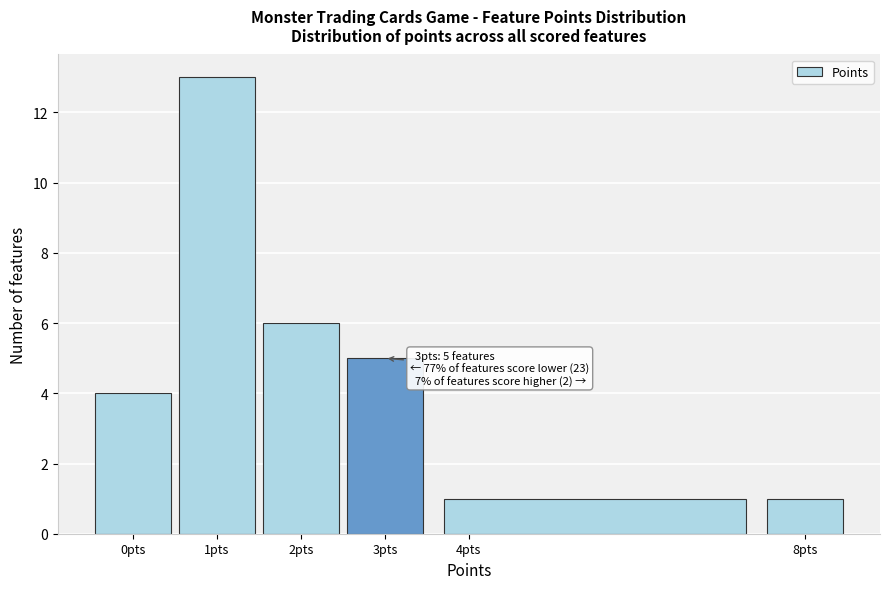

Over which range of the x-axis is the bar tallest?

0.5 to 1.5